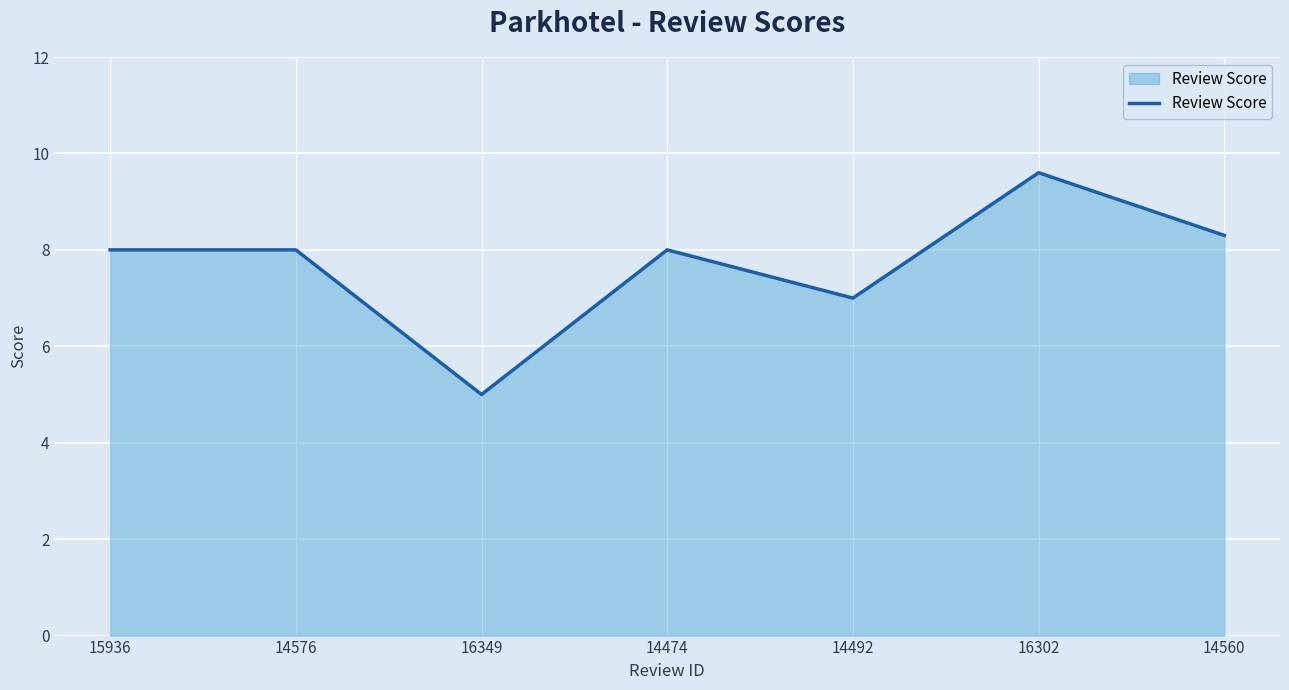

What is the average value?

7.7